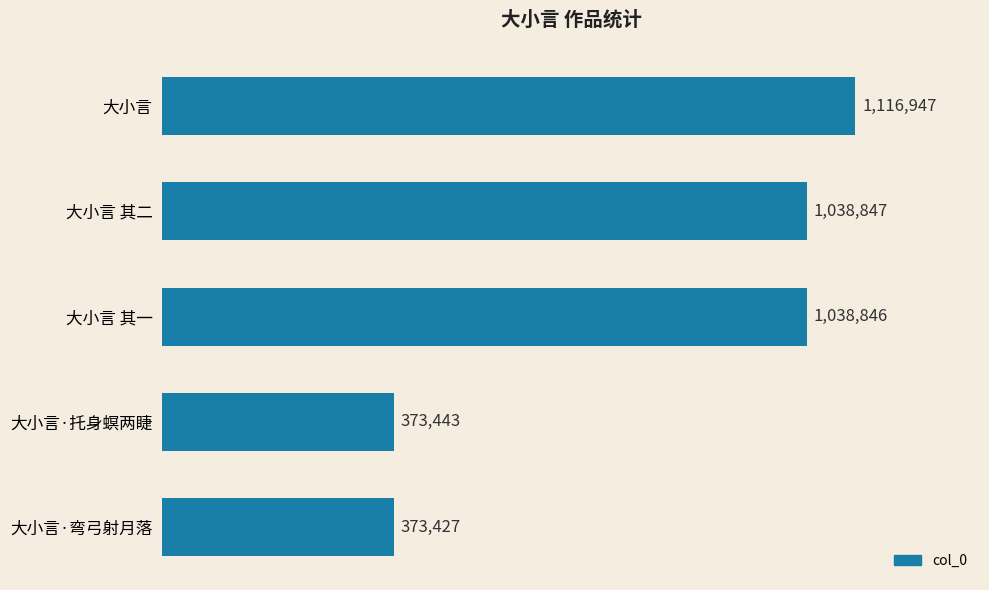

How many values exceed 1038846?

2